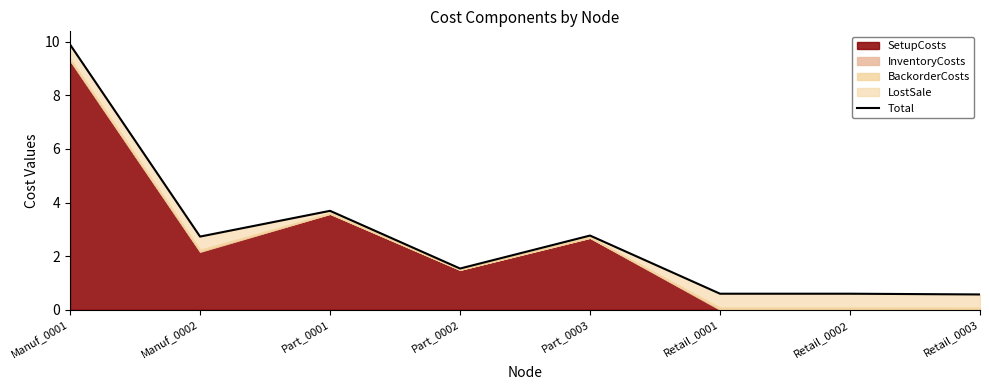

What is the label of the 5th point from the right?

Part_0002